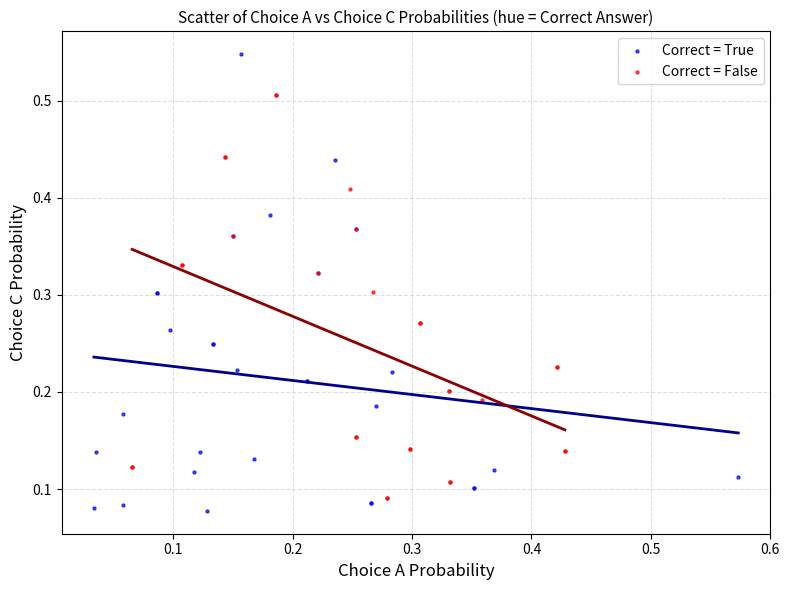

Which series has the largest Y range (max minus min)?

Correct = True